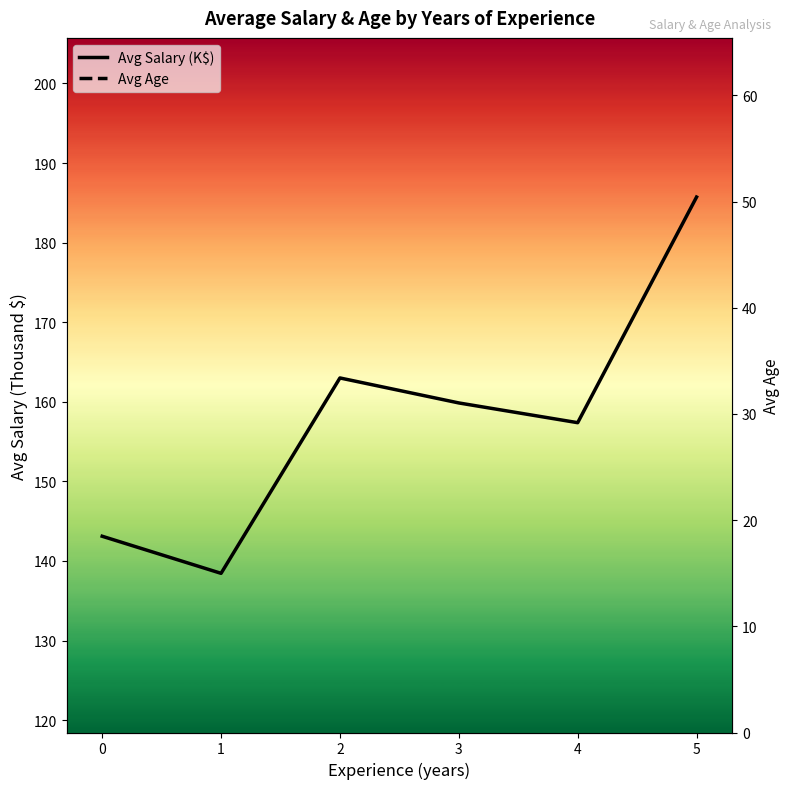

List the series in order of their overall mean, highest first.

Avg Salary (K$), Avg Age